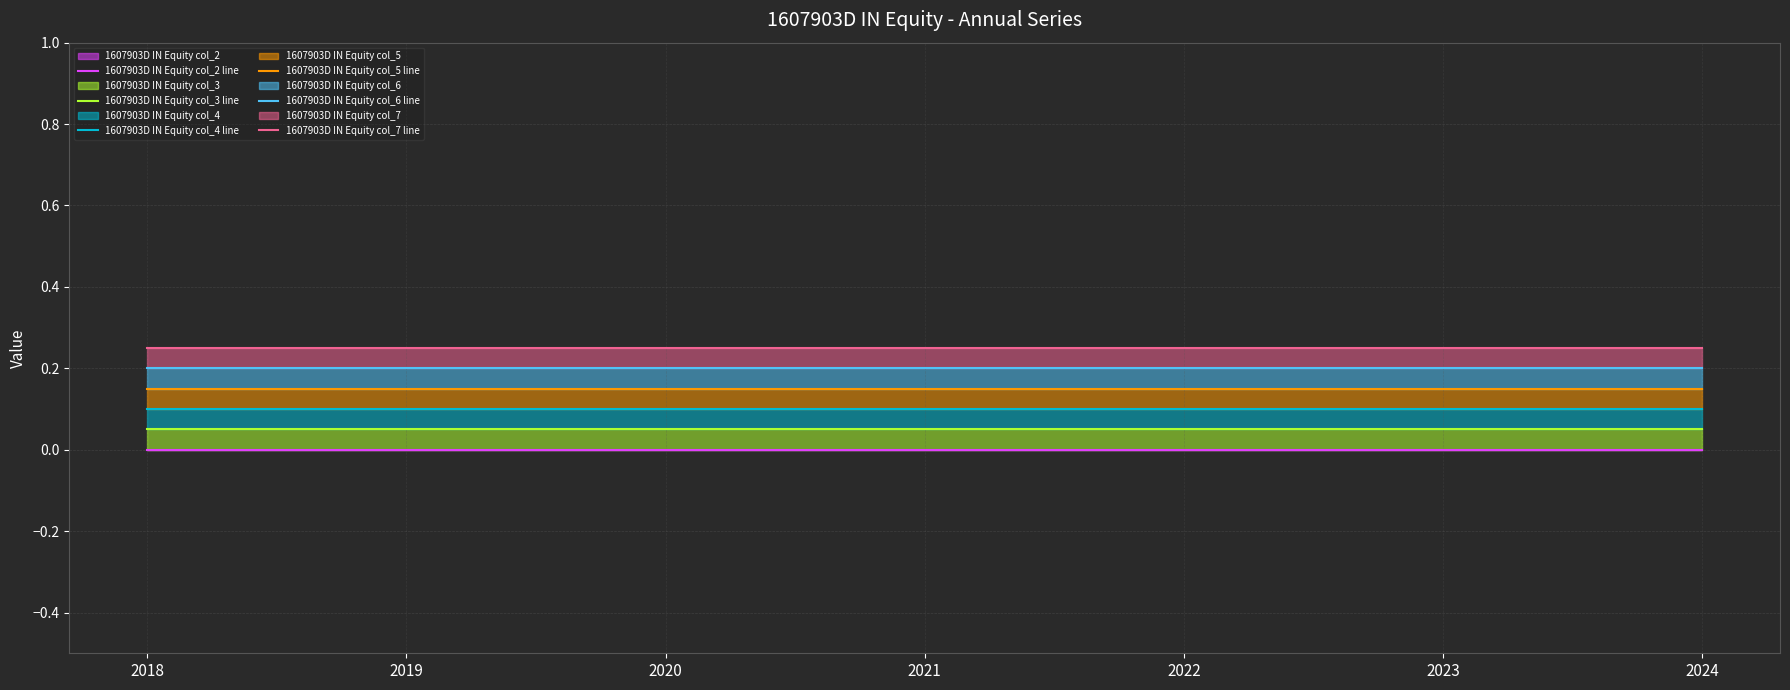

Is it true that 1607903D IN Equity col_7 line equals 0.1 at 2024?

False